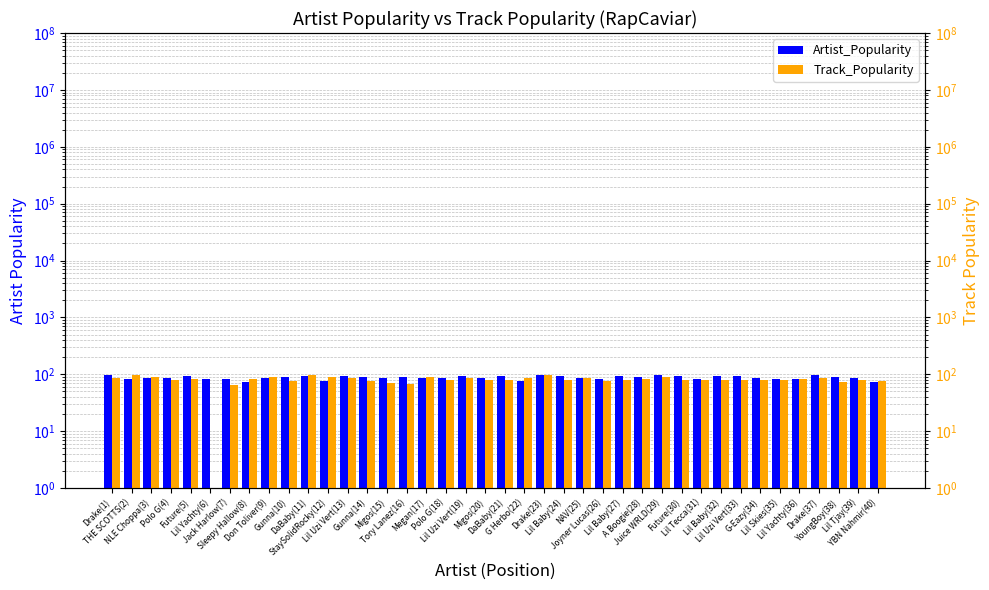

What is the difference between the maximum and minimum values in the Artist_Popularity series?

27